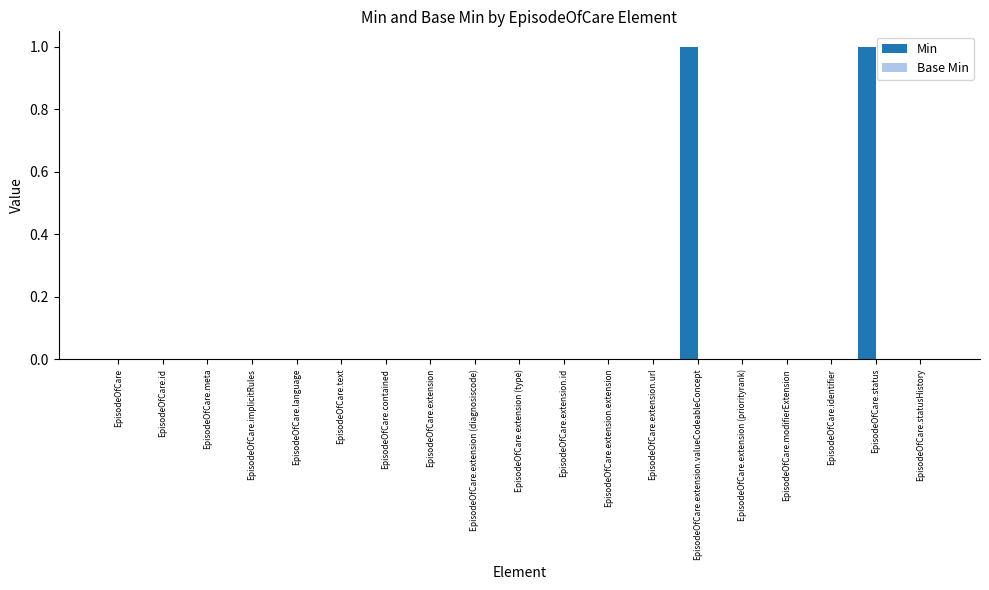

The value at EpisodeOfCare.modifierExtension is 0. True or false?

True